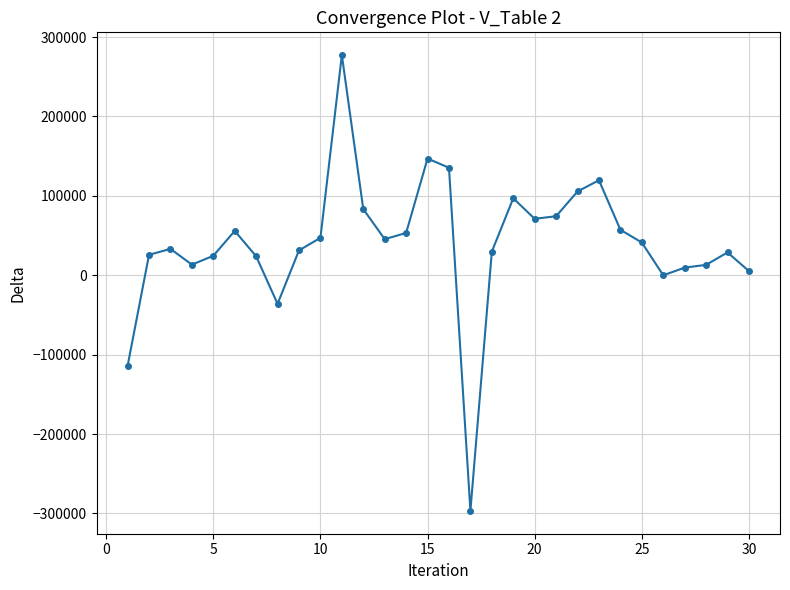

What is the greatest value displayed?

277269.6